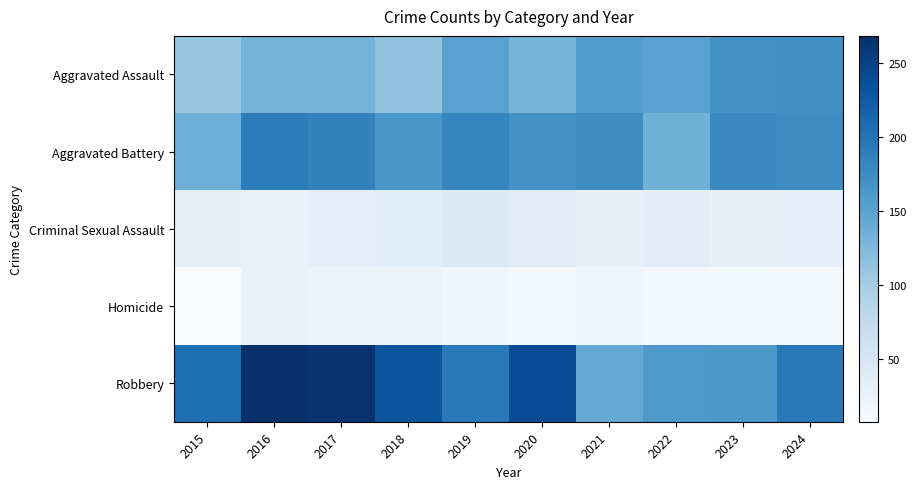

Reading left to right, what are all the values shown in this chart?

Aggravated Assault: 2015=109	2016=131	2017=131	2018=114	2019=152	2020=130	2021=157	2022=152	2023=170	2024=171
Aggravated Battery: 2015=136	2016=191	2017=185	2018=164	2019=182	2020=170	2021=175	2022=133	2023=178	2024=175
Criminal Sexual Assault: 2015=29	2016=26	2017=33	2018=36	2019=41	2020=37	2021=29	2022=35	2023=29	2024=32
Homicide: 2015=8	2016=26	2017=22	2018=23	2019=18	2020=14	2021=21	2022=16	2023=14	2024=13
Robbery: 2015=205	2016=268	2017=264	2018=231	2019=194	2020=240	2021=144	2022=162	2023=163	2024=194